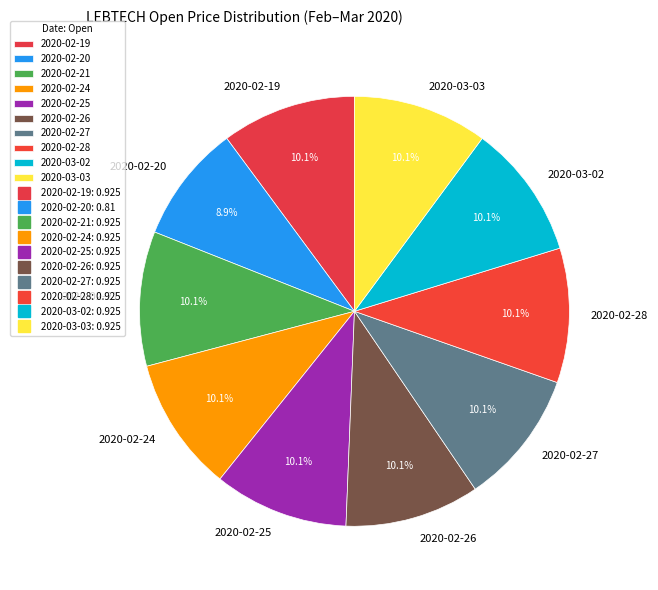

To the nearest percent, what is the average slice percentage?

10%